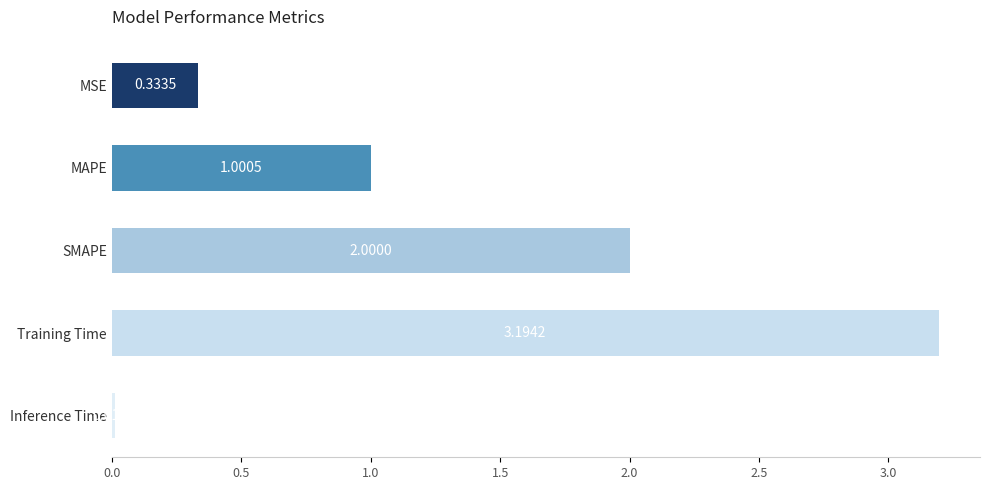

Which has a higher value, SMAPE or MAPE?

SMAPE